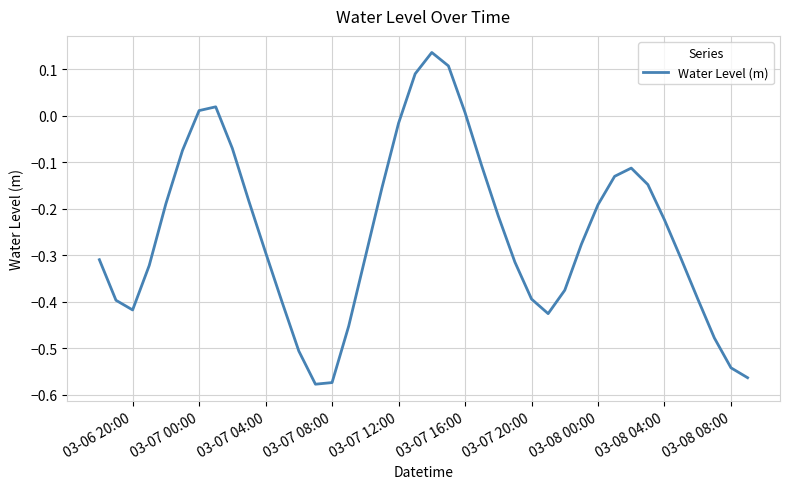

Which has a higher value, 03-08 00:00 or 03-06 20:00?

03-08 00:00